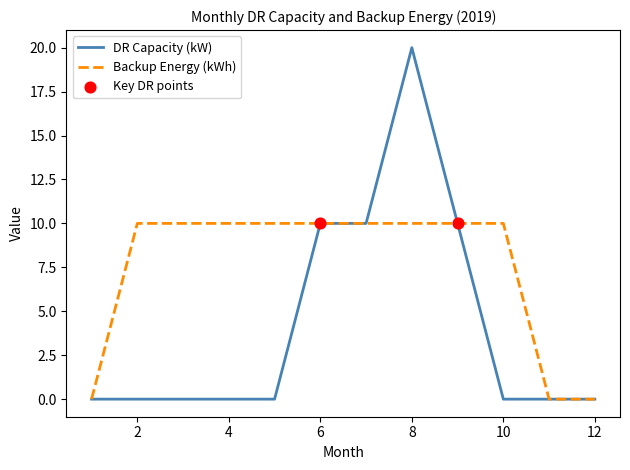

Which series has the largest range (max minus min)?

DR Capacity (kW)